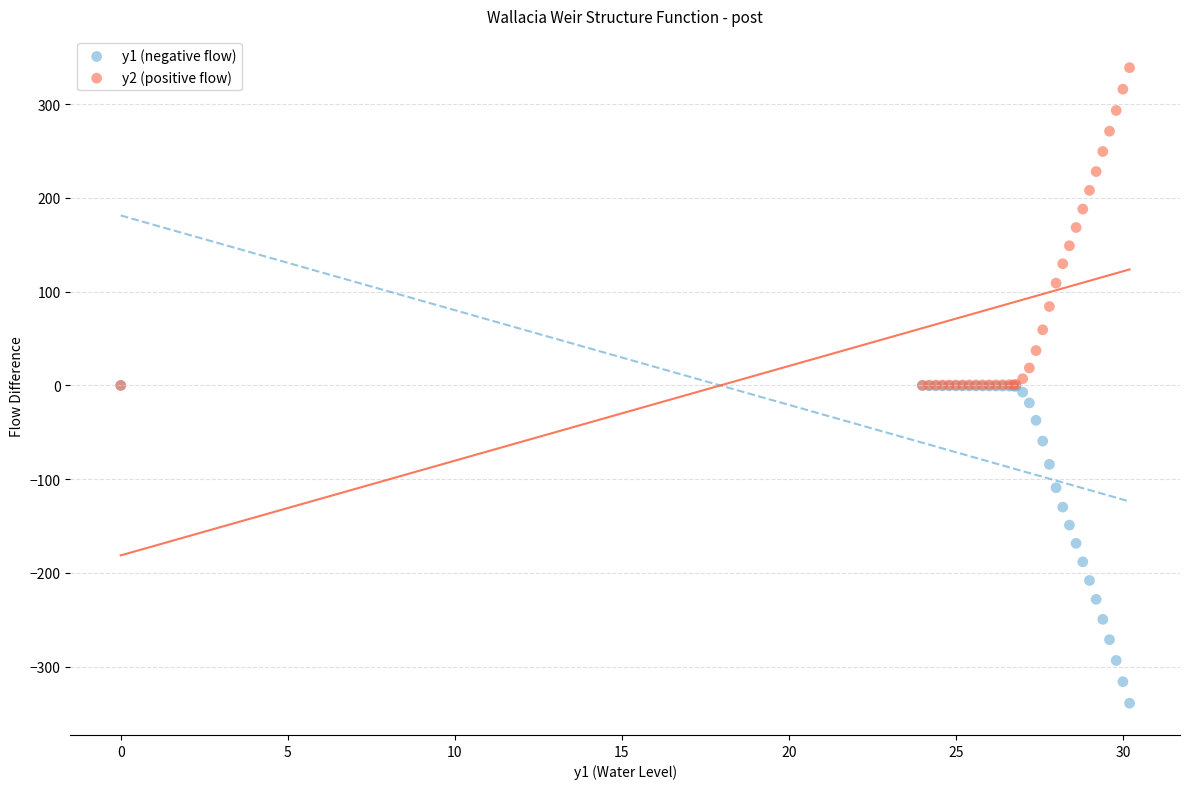

Which series contains the highest Y value?

y2 (positive flow)